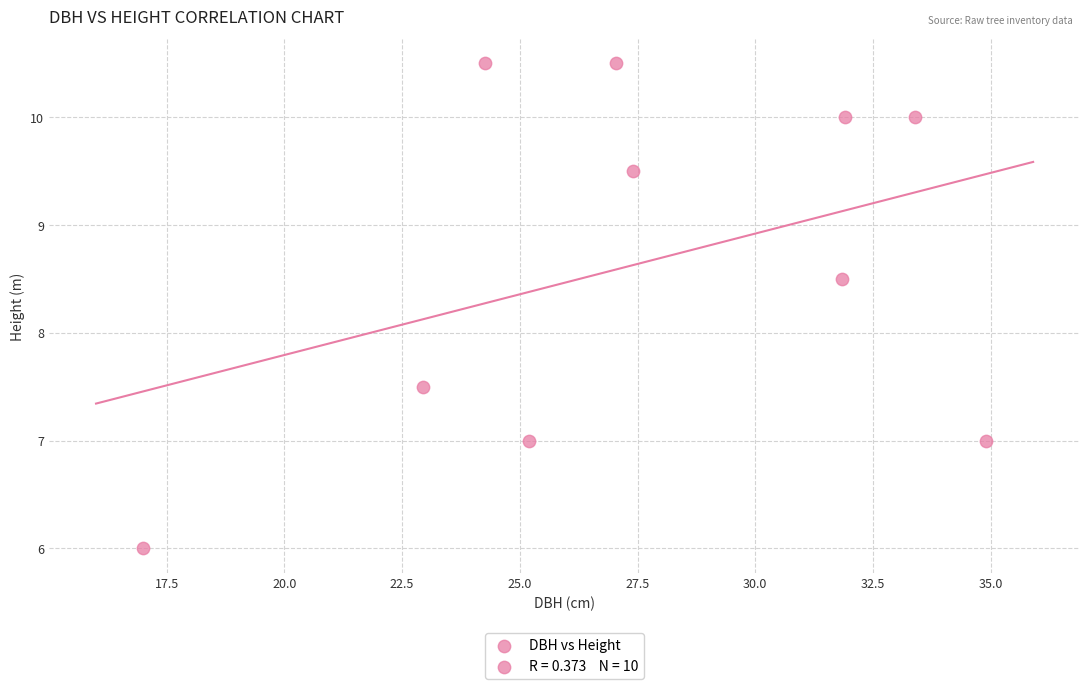

What is the range of X values (max minus min)?

17.9